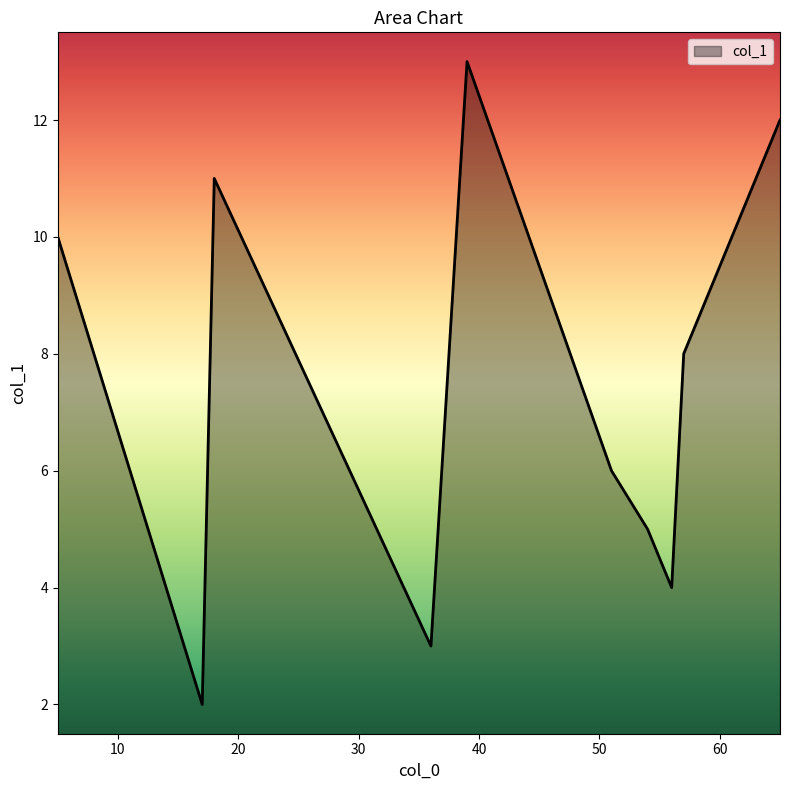

What is the greatest value displayed?

13